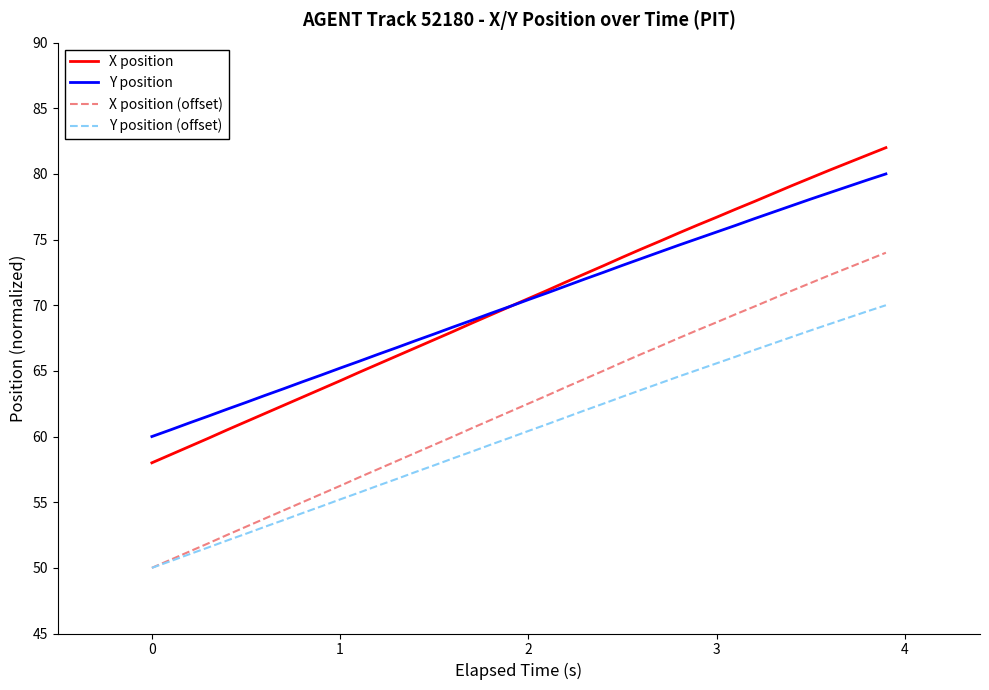

What are all the series names shown in the legend?

X position, Y position, X position (offset), Y position (offset)